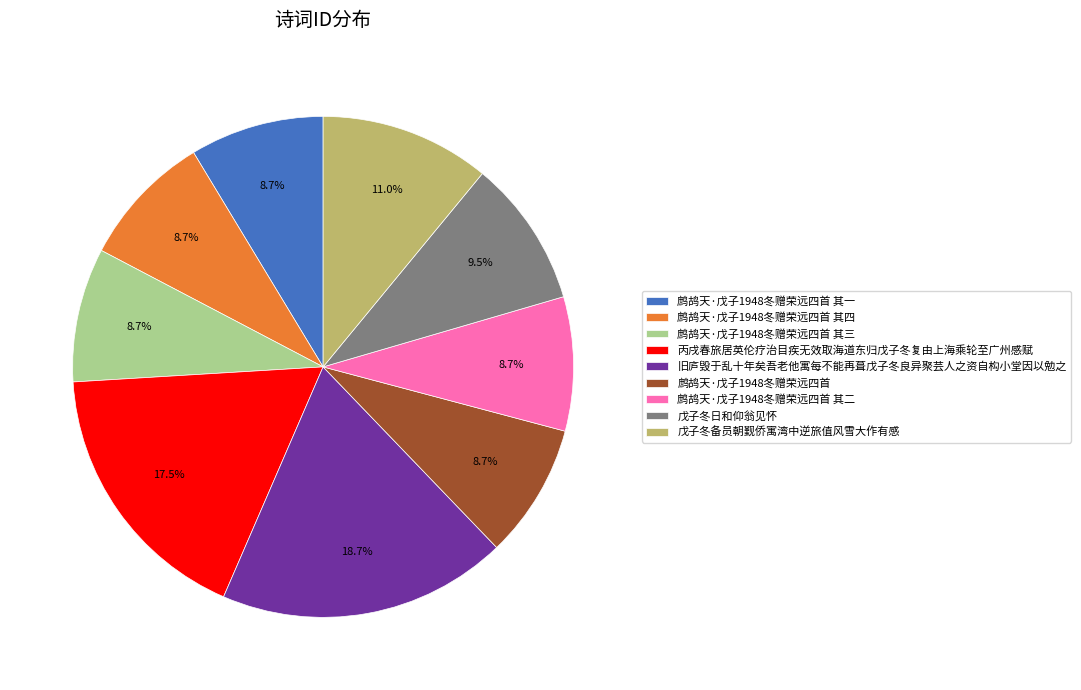

What portion of the pie excludes 鹧鸪天·戊子1948冬赠荣远四首 其四?

91.3%